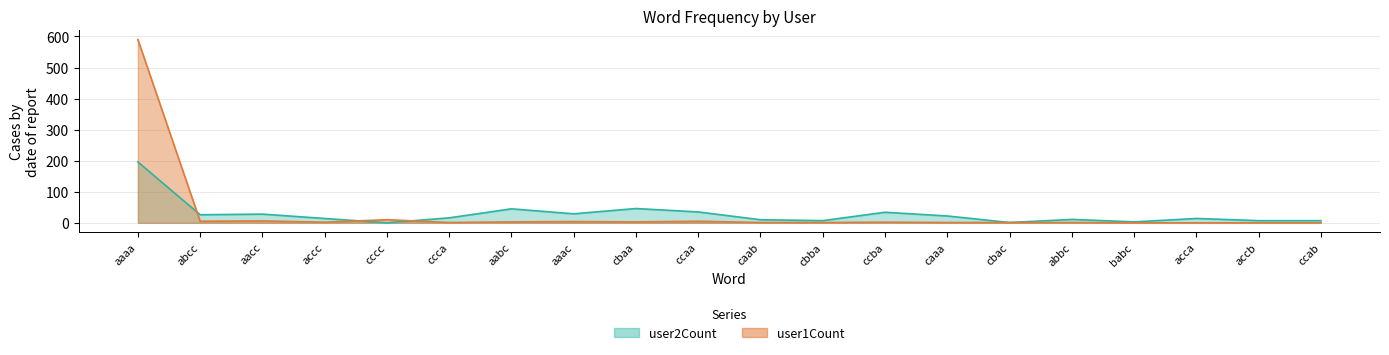

Between which two adjacent categories do user1Count and user2Count first intersect?

aaaa and abcc